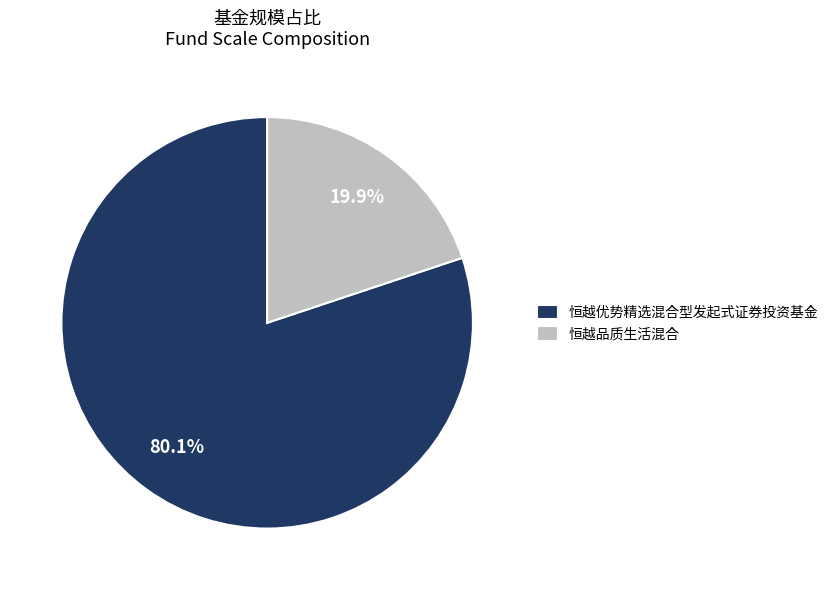

To the nearest percent, what is the difference between the largest and smallest slice percentages?

60%